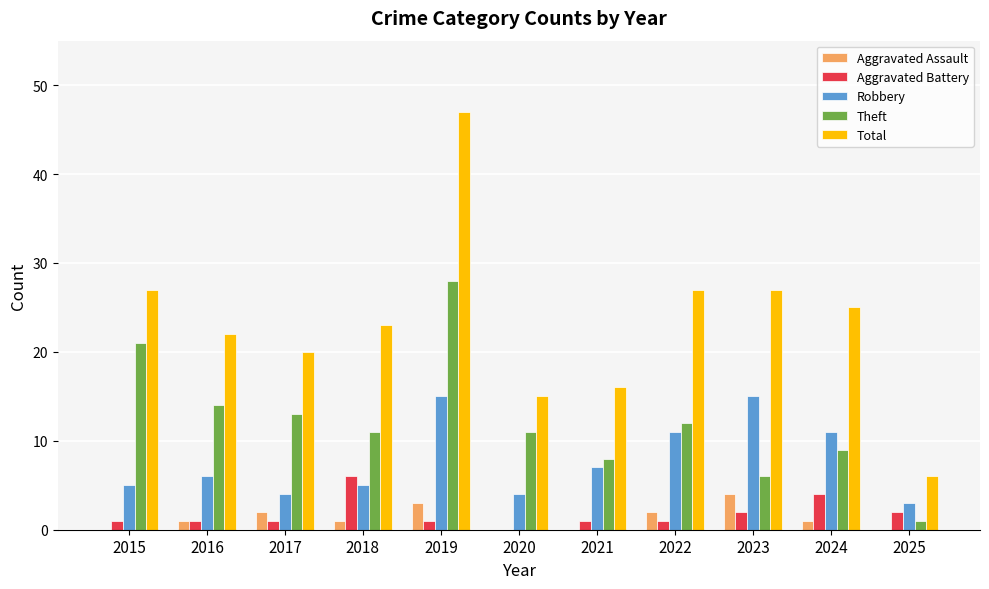

What are all the series names shown in the legend?

Aggravated Assault, Aggravated Battery, Robbery, Theft, Total